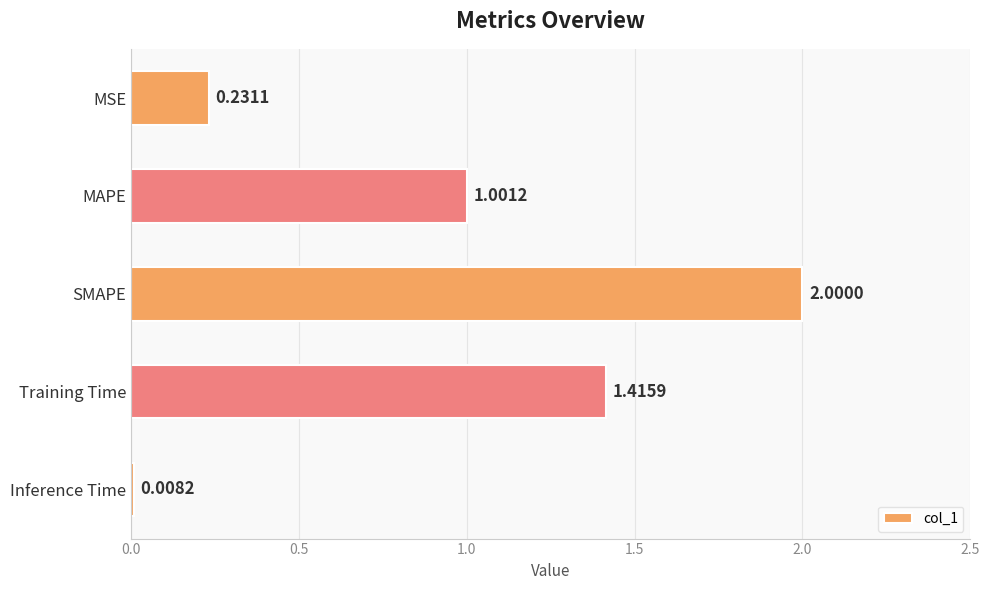

What is the maximum value shown in the chart?

2.0